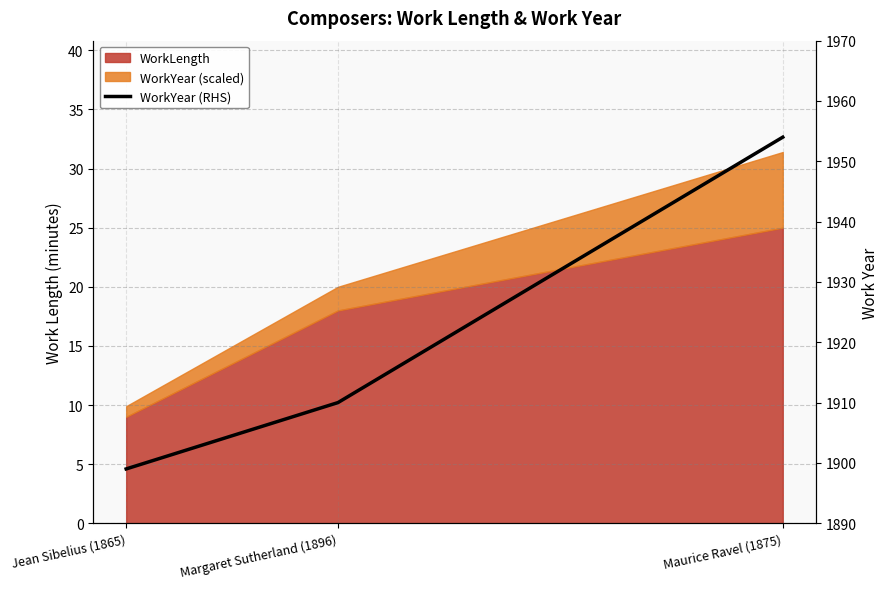

List the labels in order of value, smallest first.

Jean Sibelius (1865), Margaret Sutherland (1896), Maurice Ravel (1875)